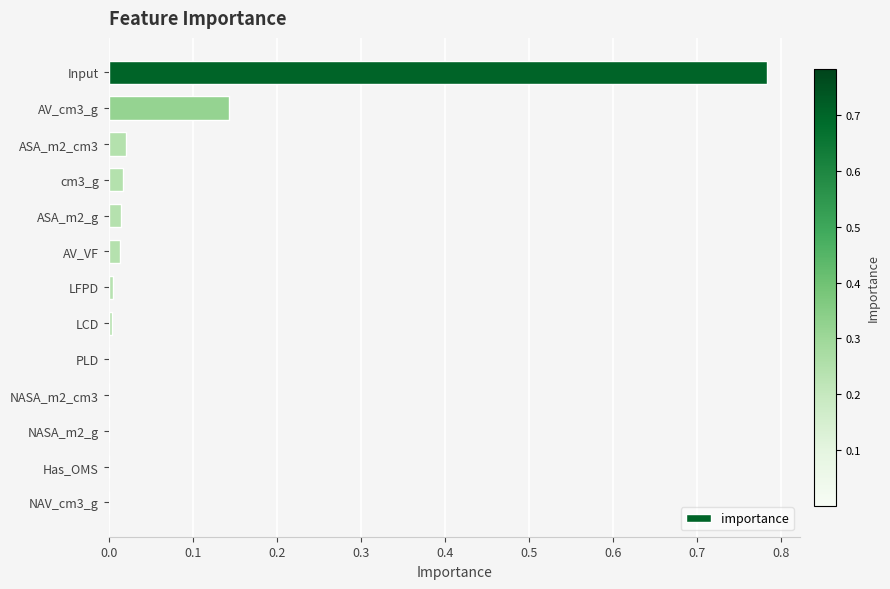

Is it true that the value at LCD is 0.0?

True